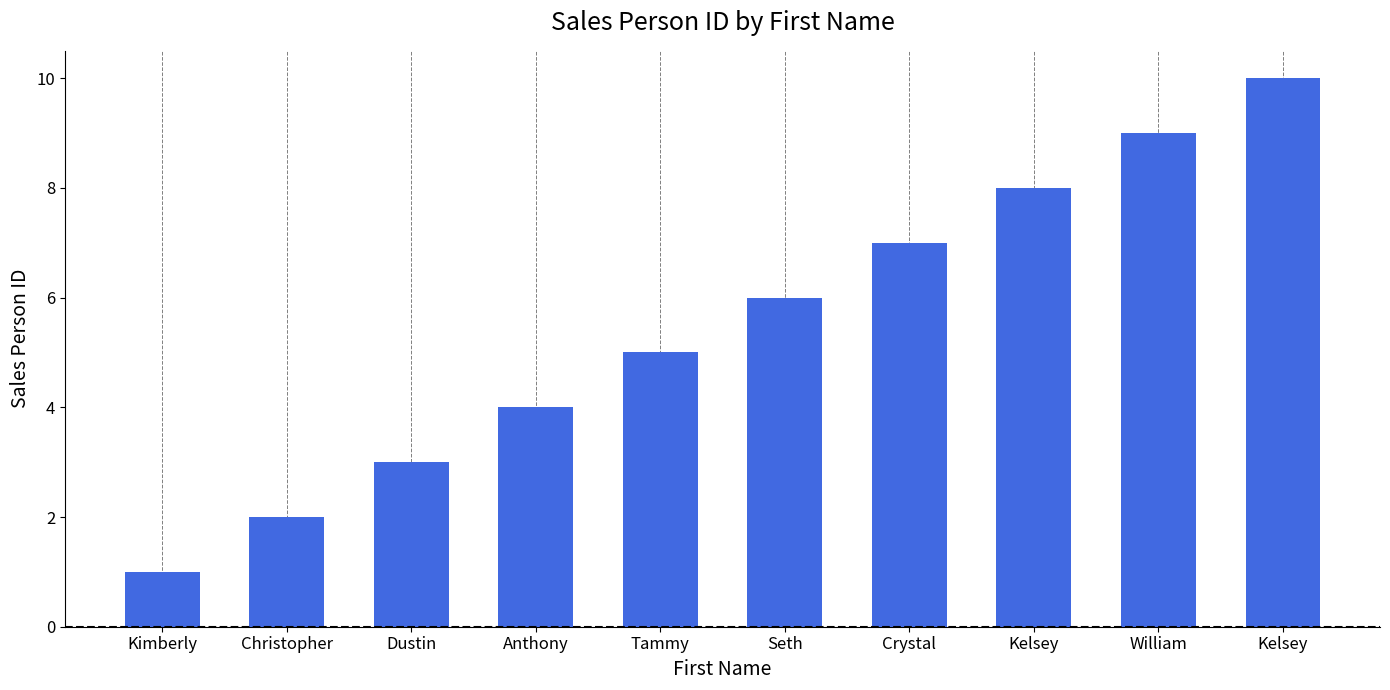

Rank the categories by value from lowest to highest.

Kimberly, Christopher, Dustin, Anthony, Tammy, Seth, Crystal, Kelsey, William, Kelsey